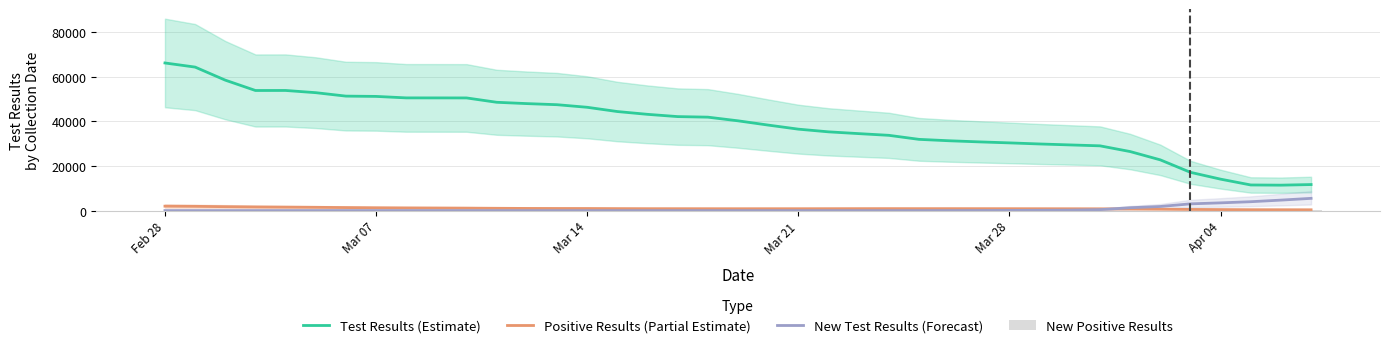

What value does the New Test Results (Forecast) series have at Mar 28?

100.3